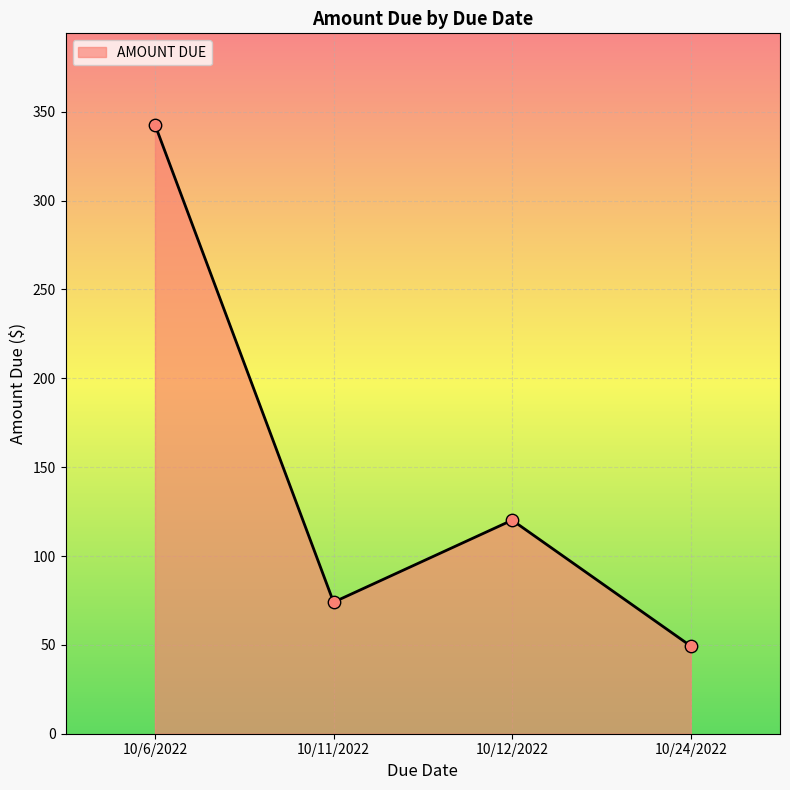

What is the change in value from 10/11/2022 to 10/12/2022?

+46.2